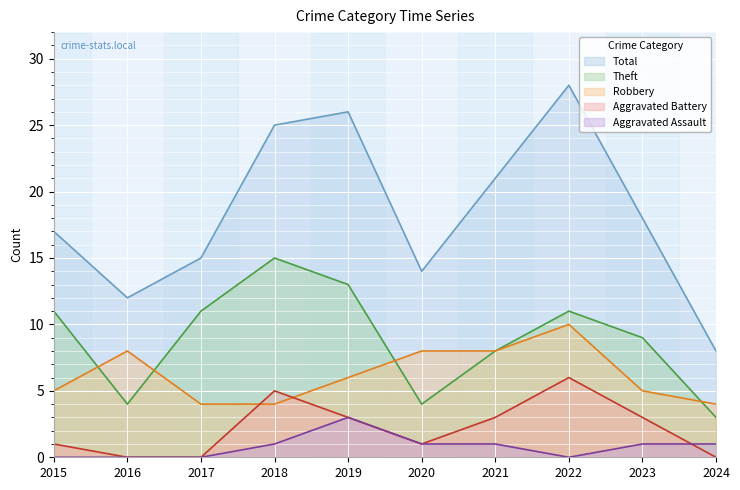

True or false: Theft and Total intersect in this chart.

False